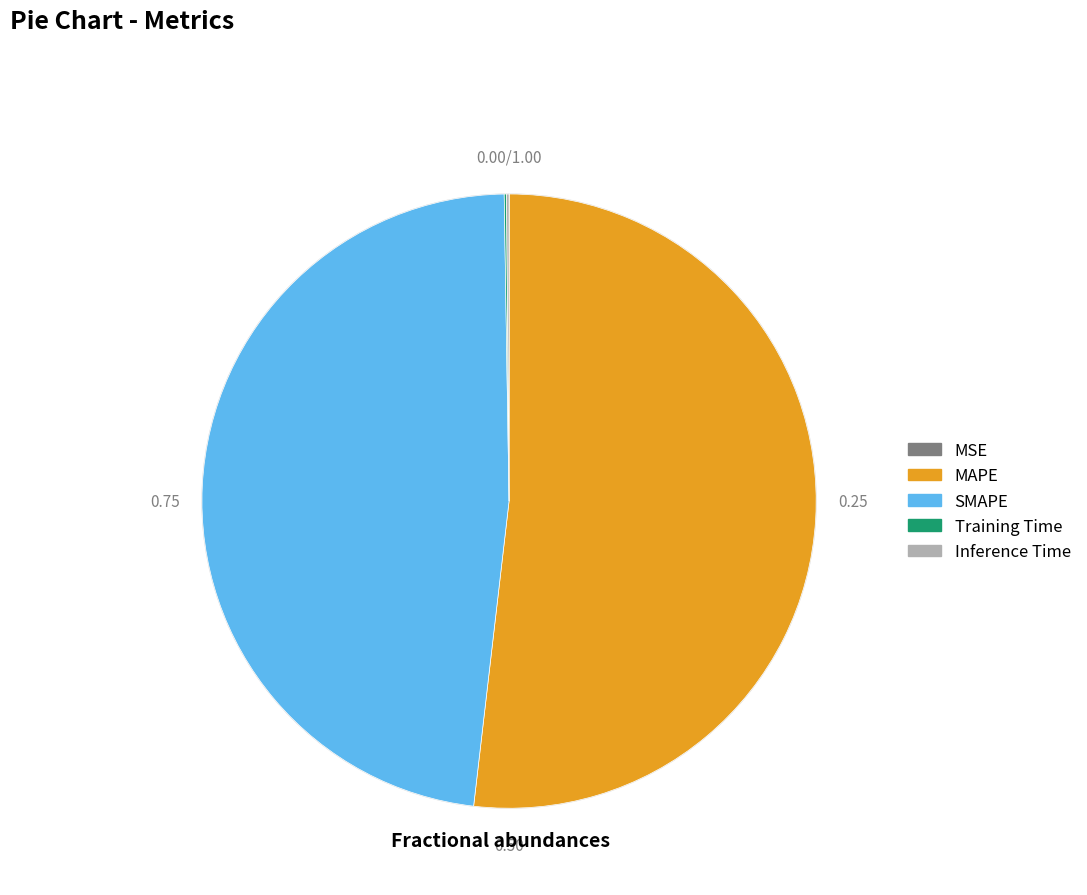

What is the majority slice?

MAPE